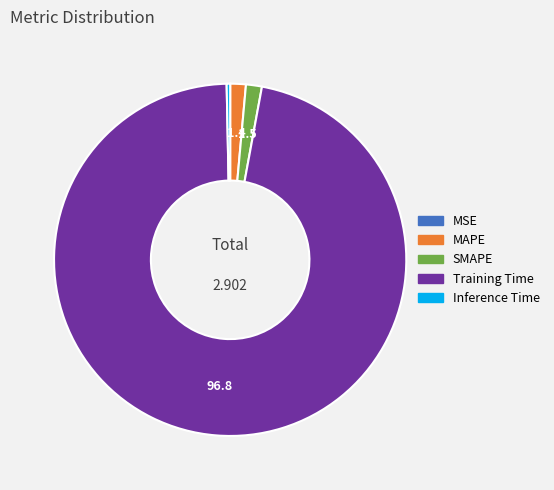

Is there any slice that represents more than half of the pie?

Yes